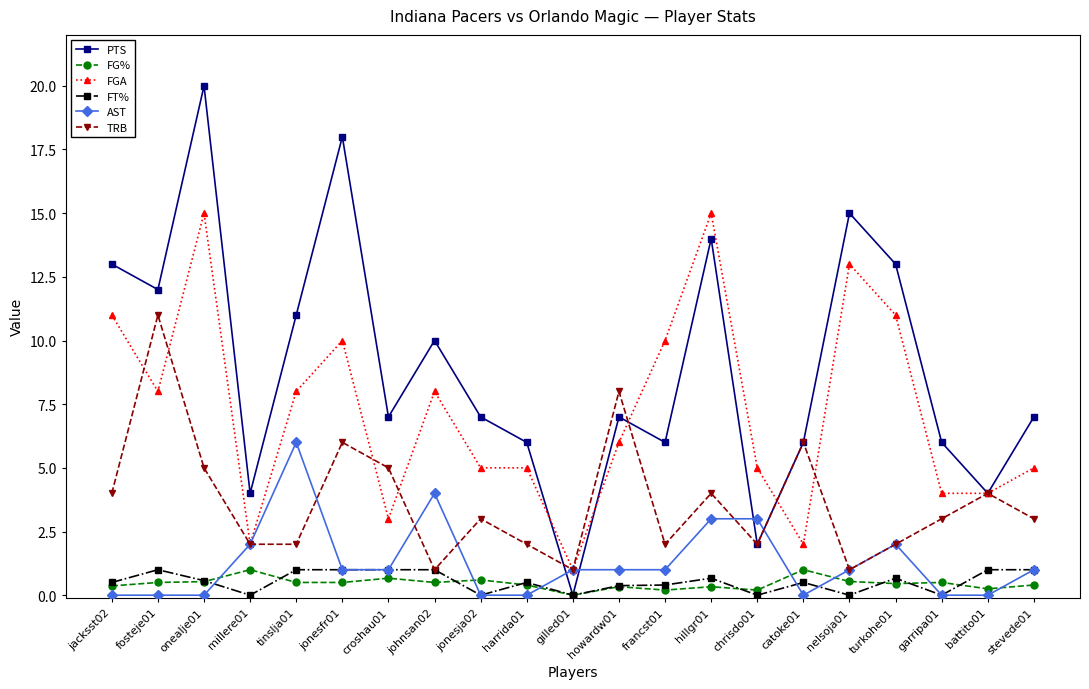

At which category does the chart reach its peak across all series?

onealje01